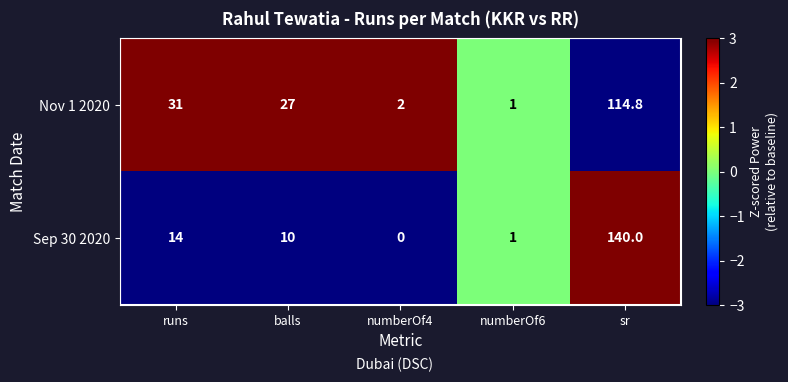

At which category does the chart reach its peak across all series?

sr